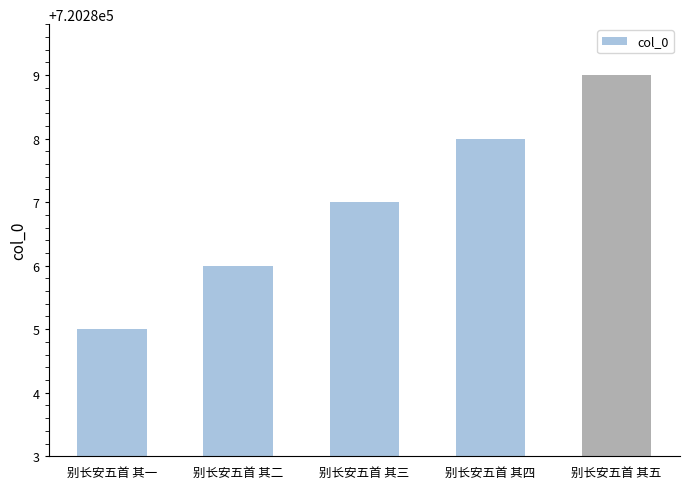

Between 别长安五首 其四 and 别长安五首 其一, which is larger?

别长安五首 其四